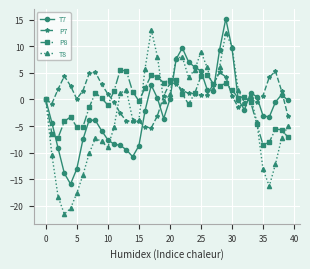

Which series has the widest spread of values?

T8